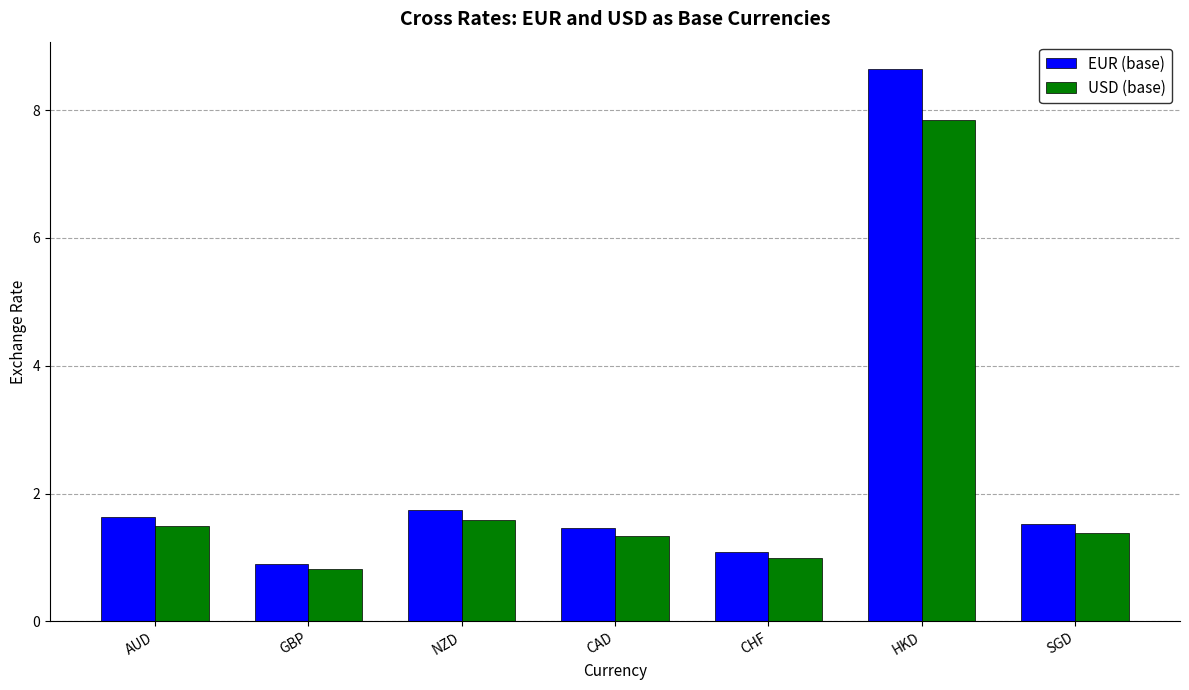

Which category has the highest value in the USD (base) series?

HKD